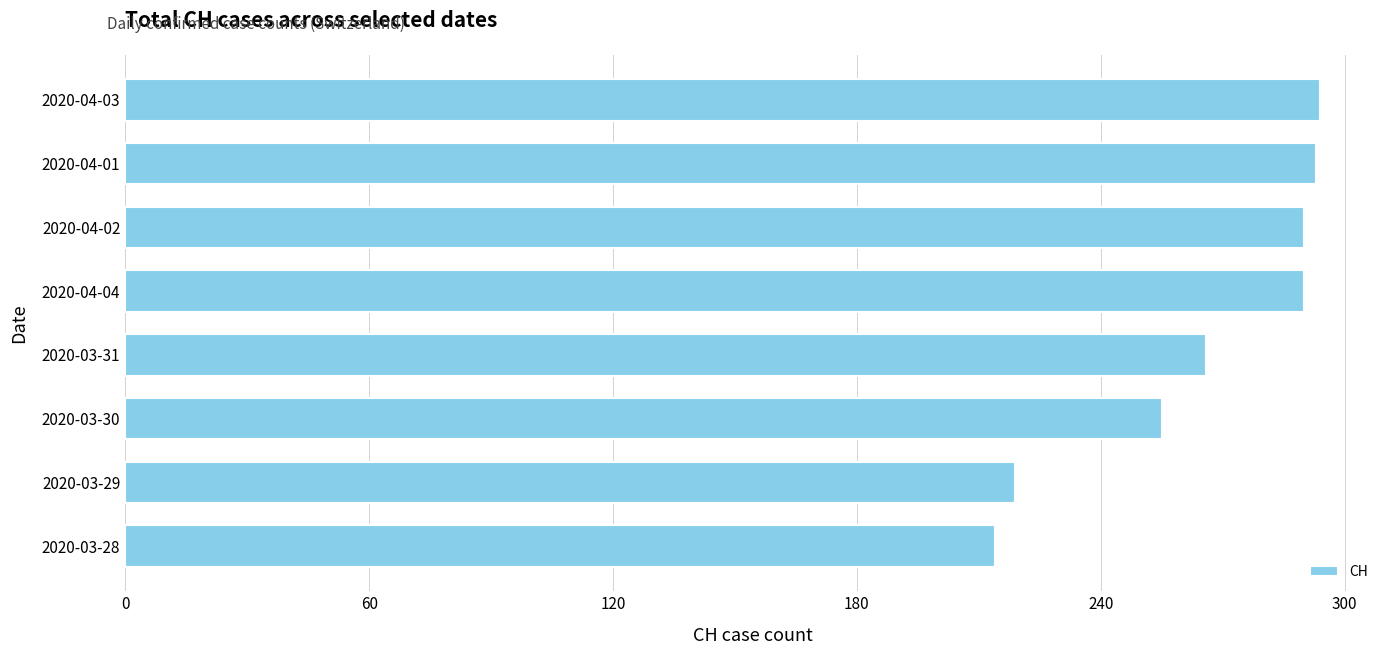

What is the change in value from 2020-04-03 to 2020-03-30?

-39